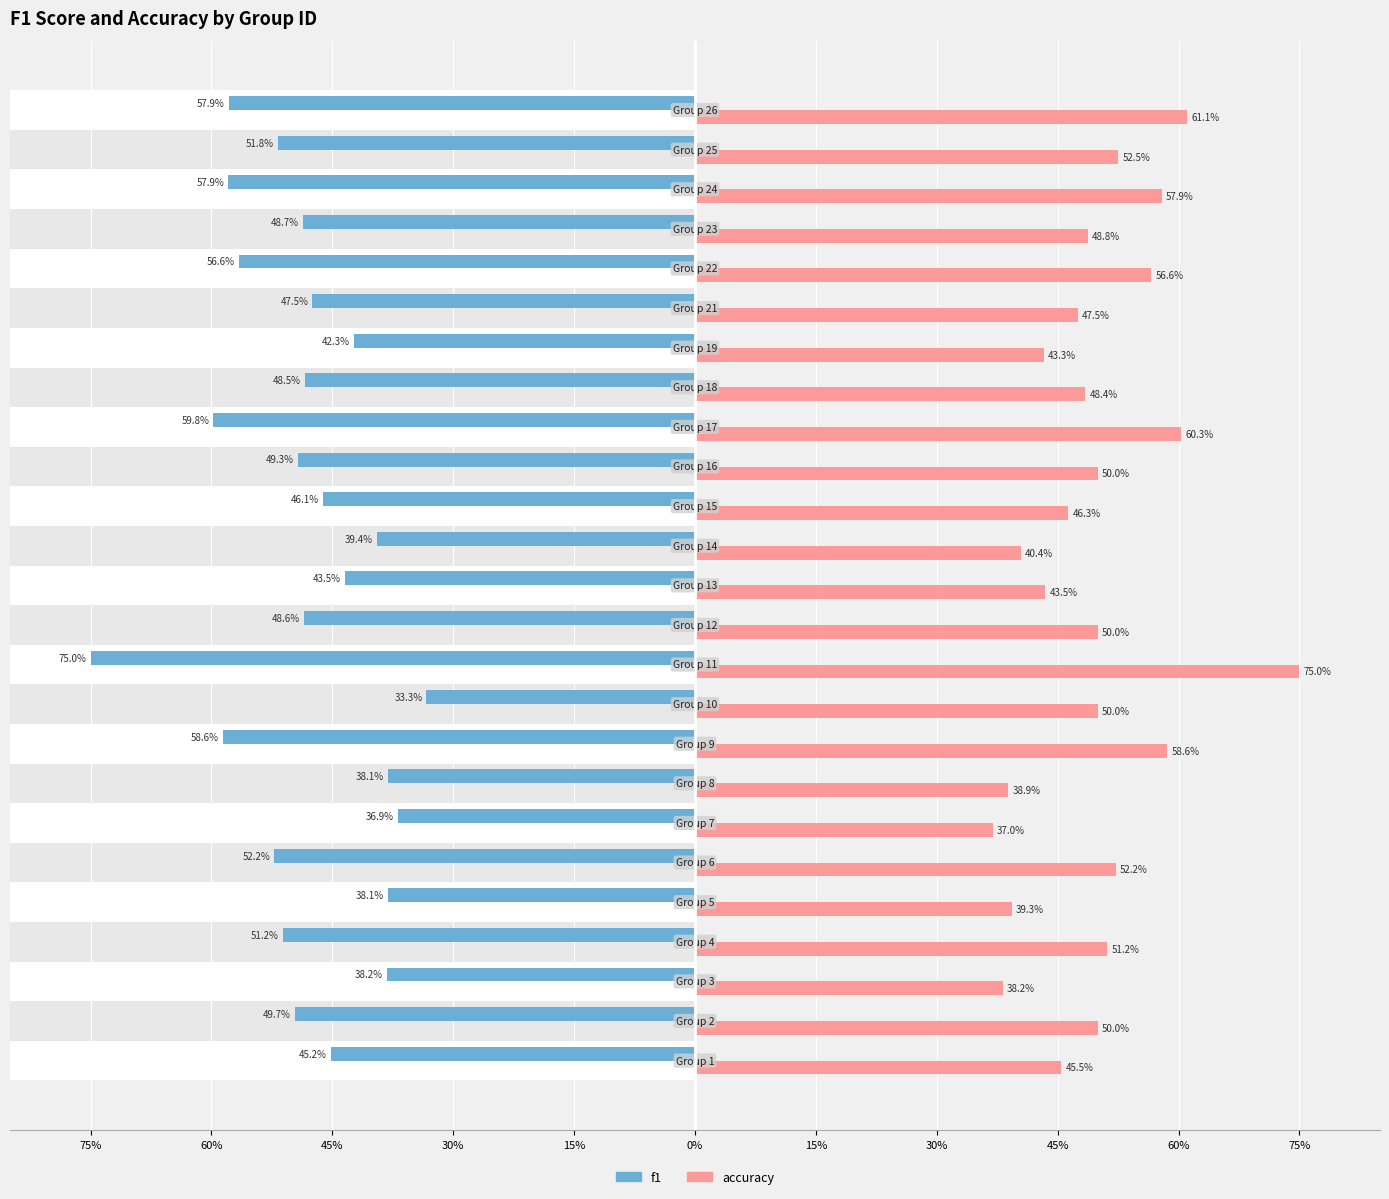

What is the maximum value for accuracy?

75.0